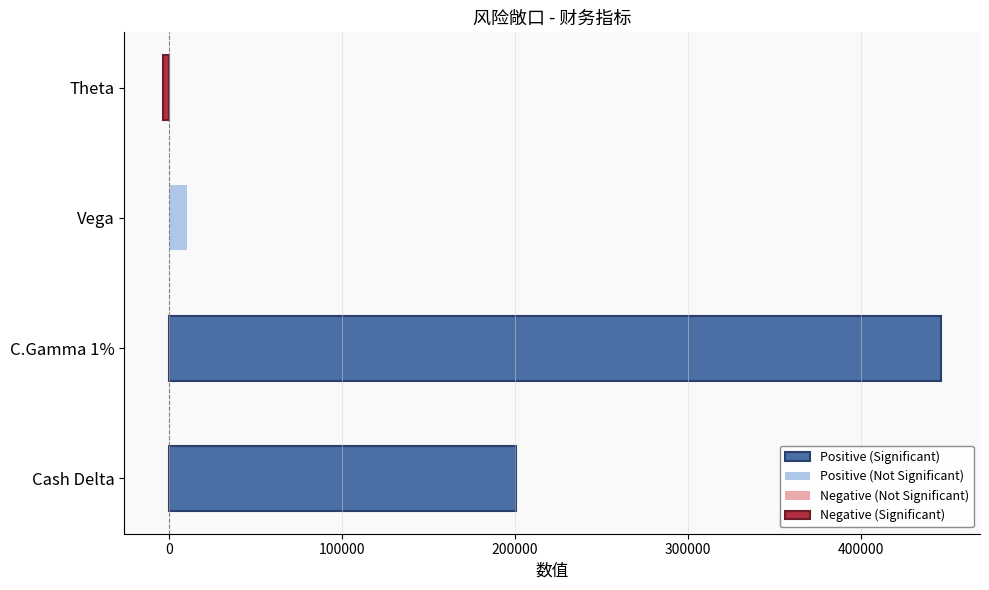

Rank the categories by value from lowest to highest.

Theta, Vega, Cash Delta, C.Gamma 1%